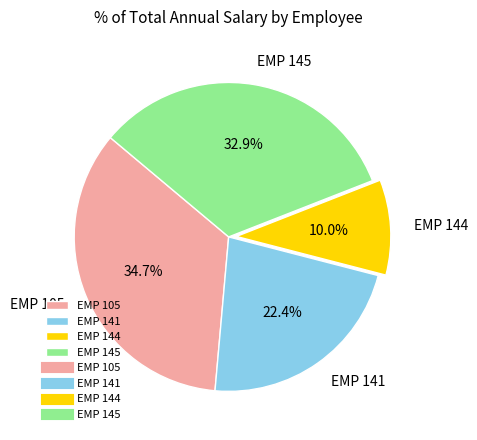

Combined, do EMP 105 and EMP 145 account for over 50%?

Yes